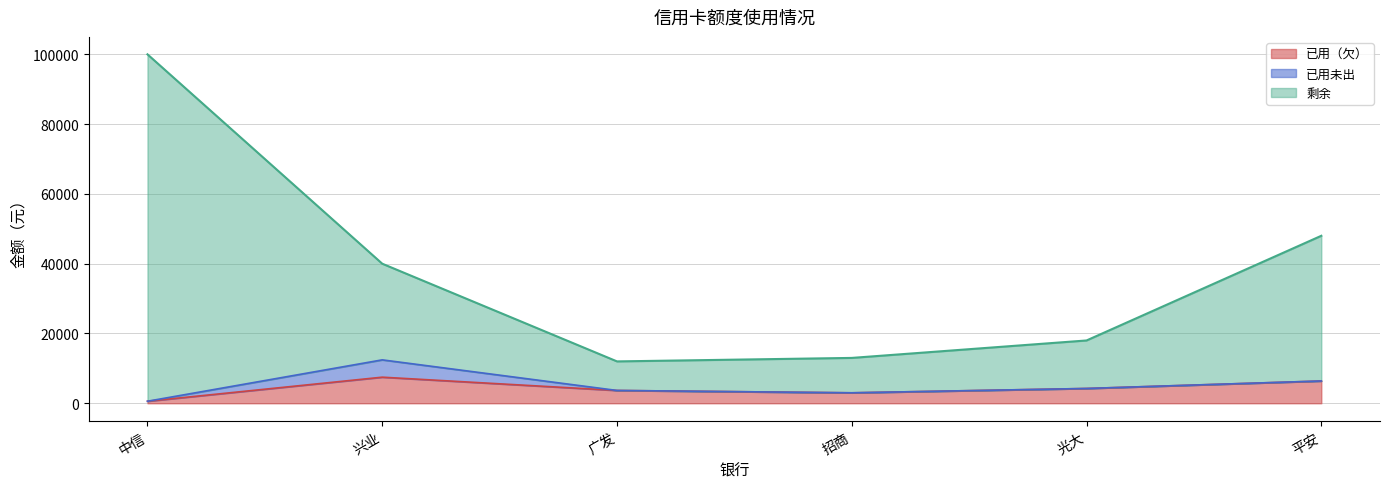

What is the maximum value for 已用（欠）?

7480.0